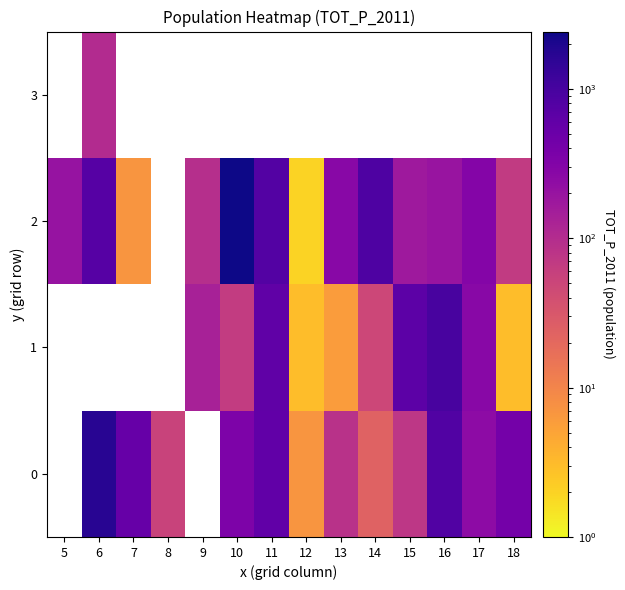

At which category is the sum across all series the highest?

6